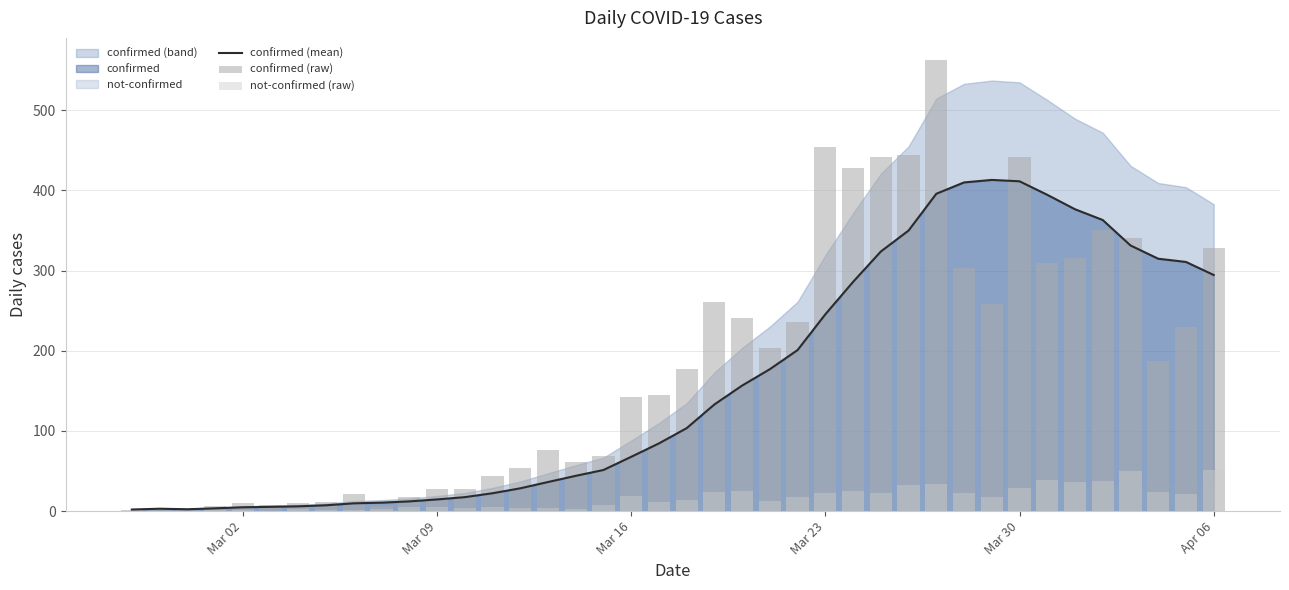

At how many categories does at least one series exceed 323?

13